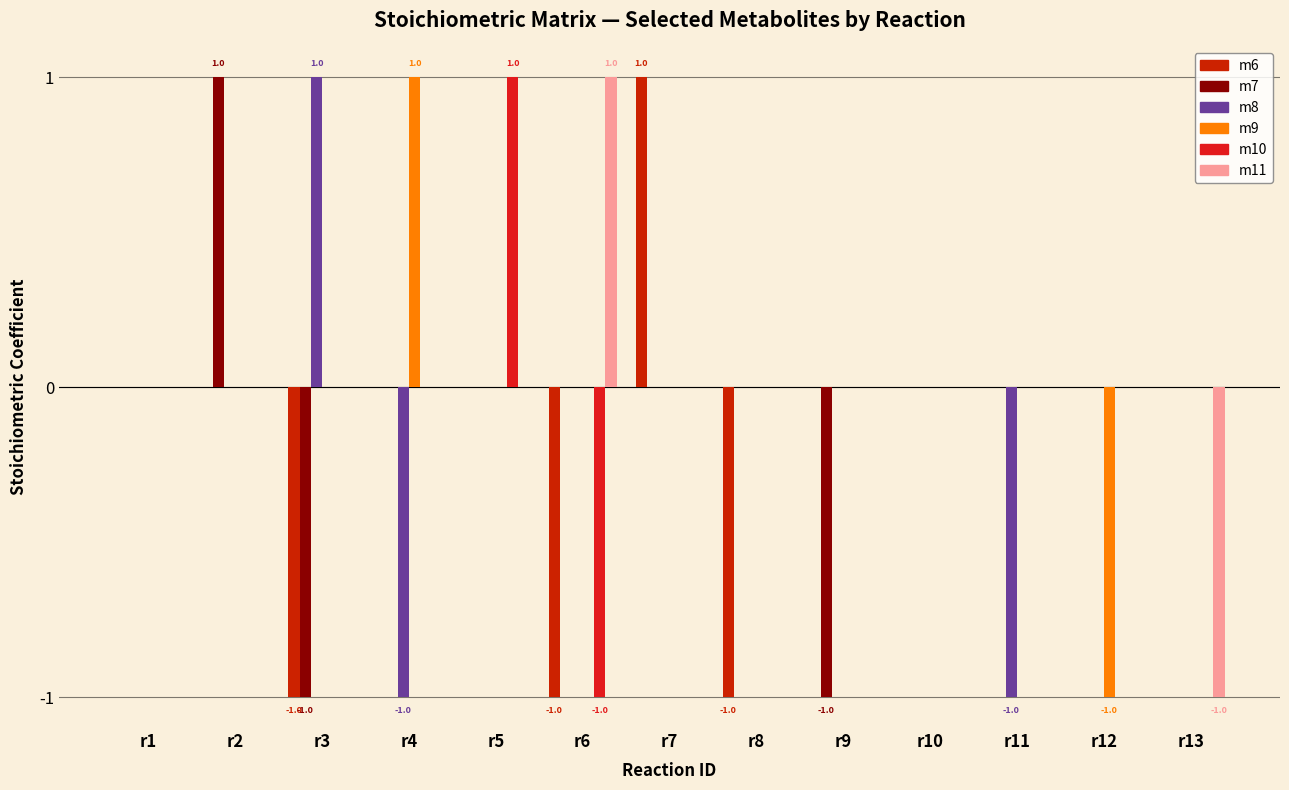

Between r6 and r12, which series saw the biggest shift?

m6